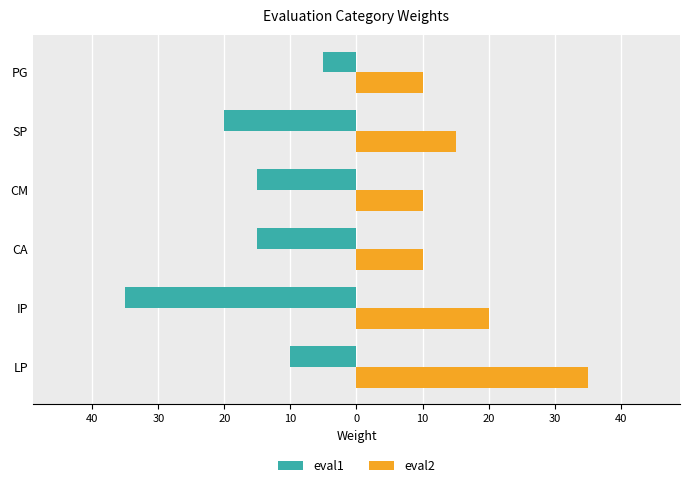

Are the bars grouped side by side (vs. stacked)?

Yes